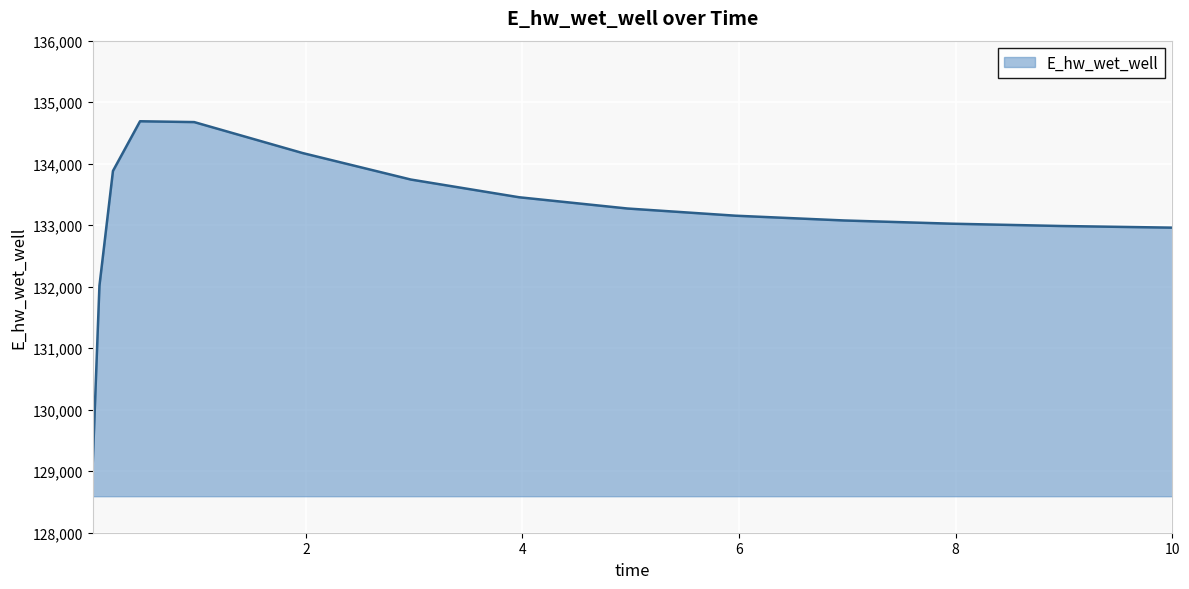

What is the difference between the maximum and minimum values?

5596.4